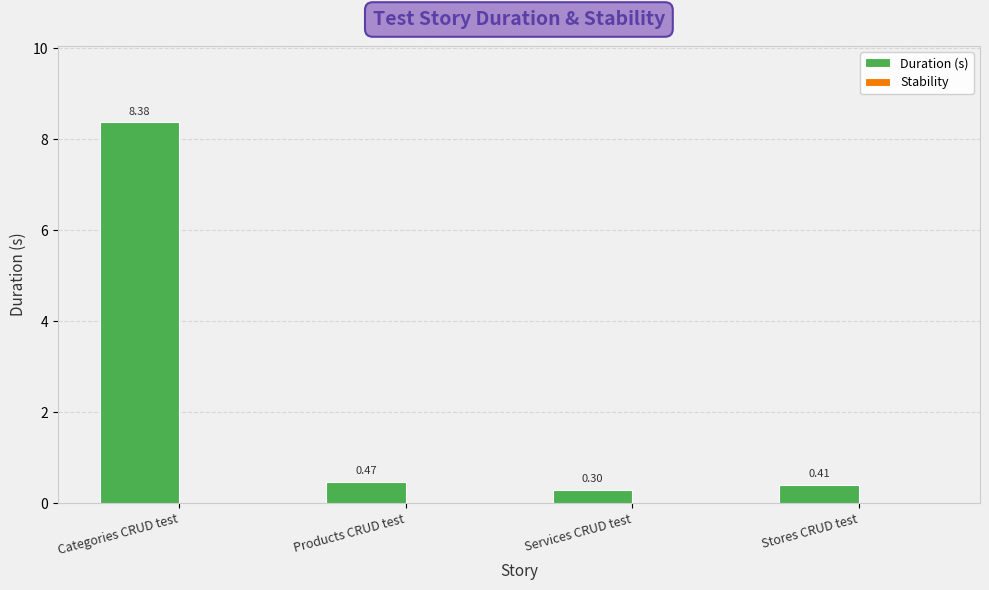

What is the change in value from Categories CRUD test to Services CRUD test?

-8.1